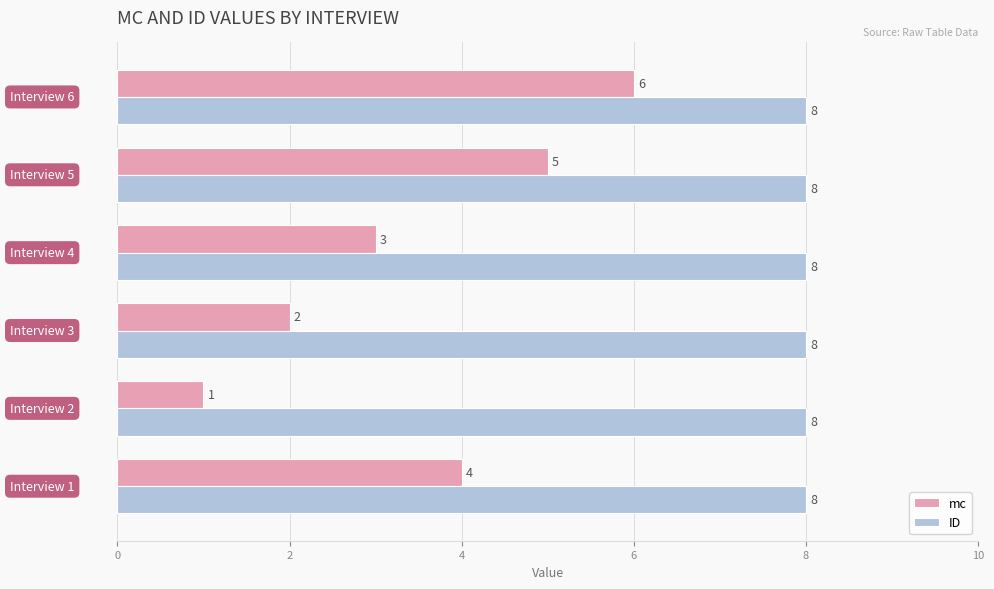

Rank the series by their maximum value, from lowest to highest.

mc, ID